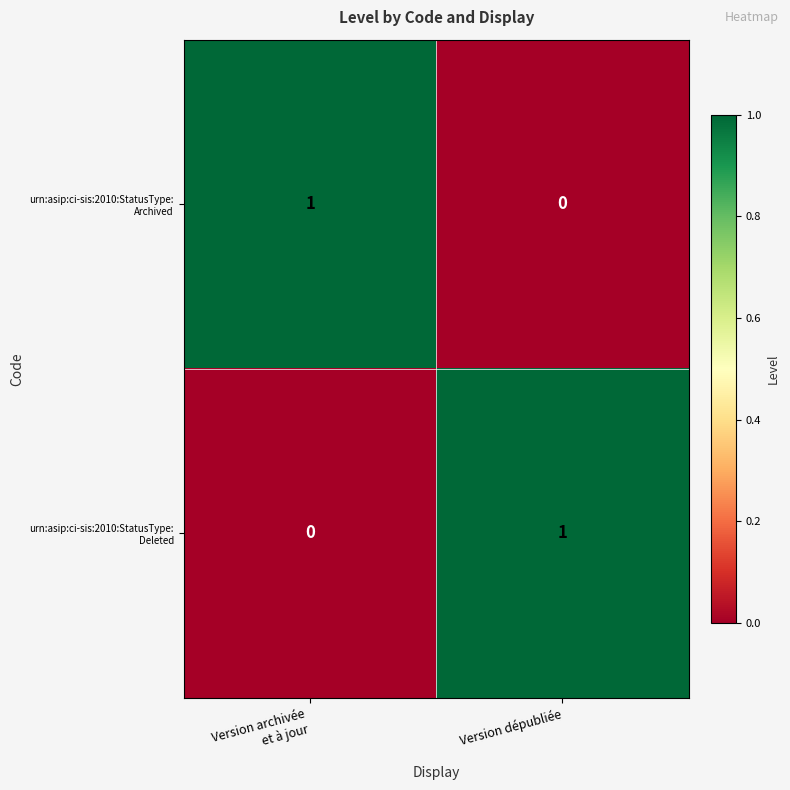

How many series are shown in this chart?

2